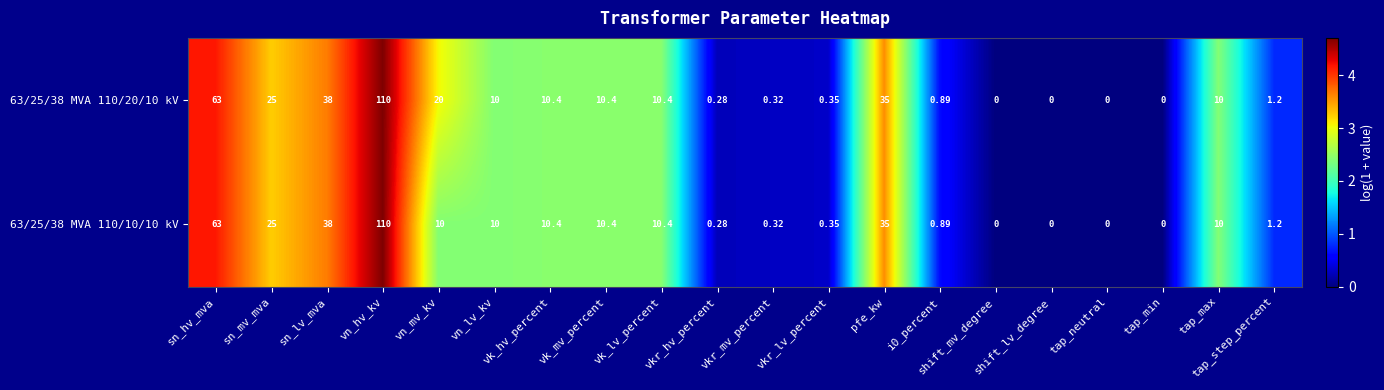

Where does the 63/25/38 MVA 110/10/10 kV series first go above 10?

sn_hv_mva